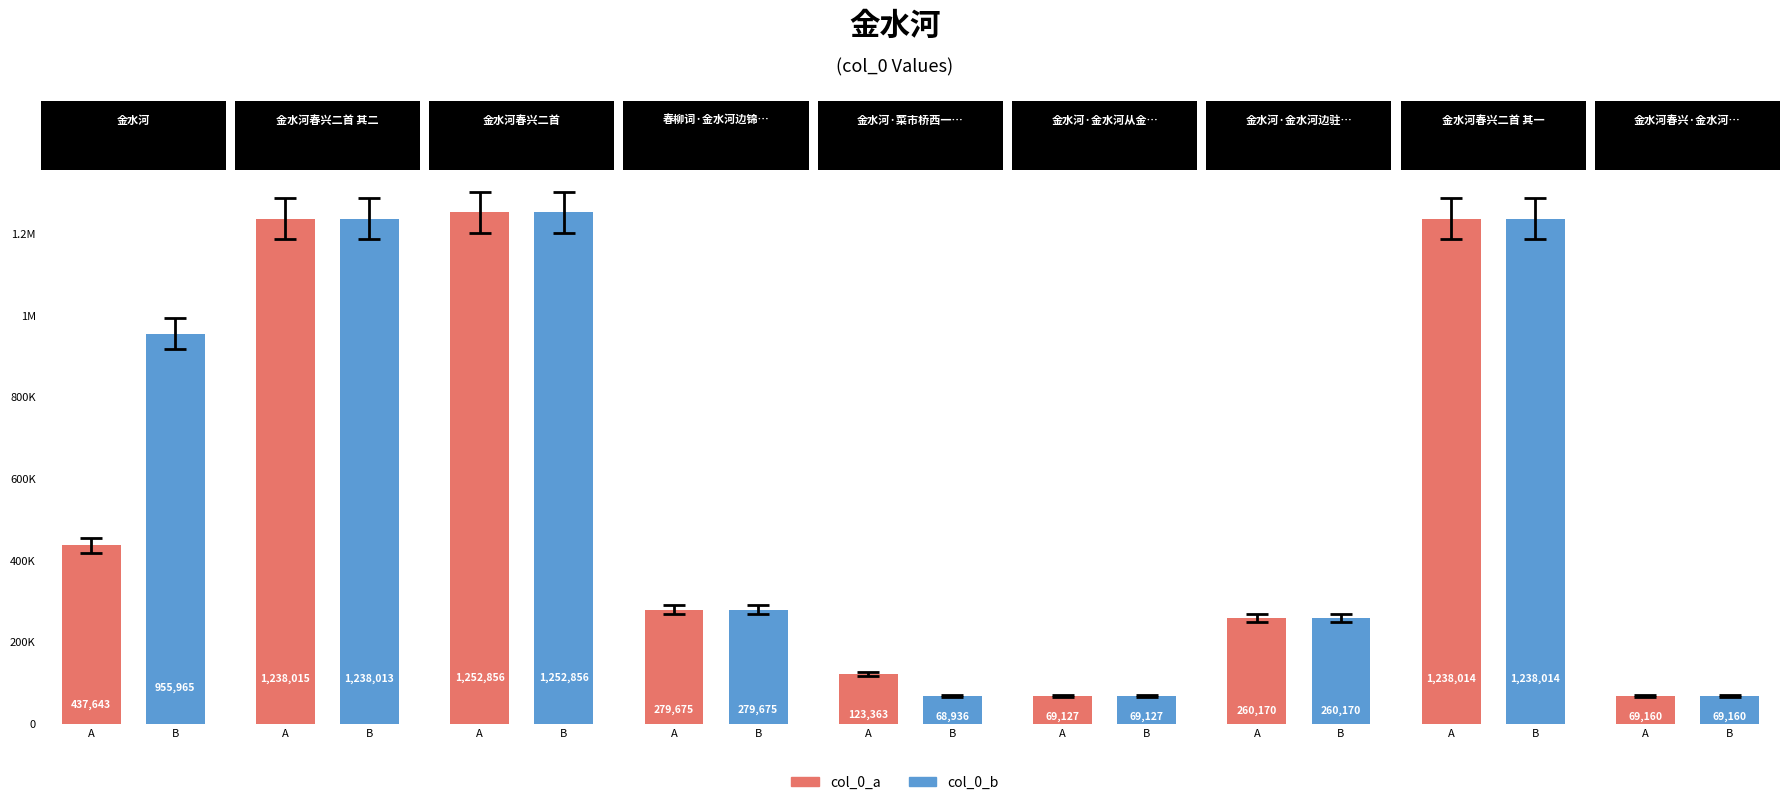

At which label does col_0_a reach its minimum?

金水河·金水河从金口来